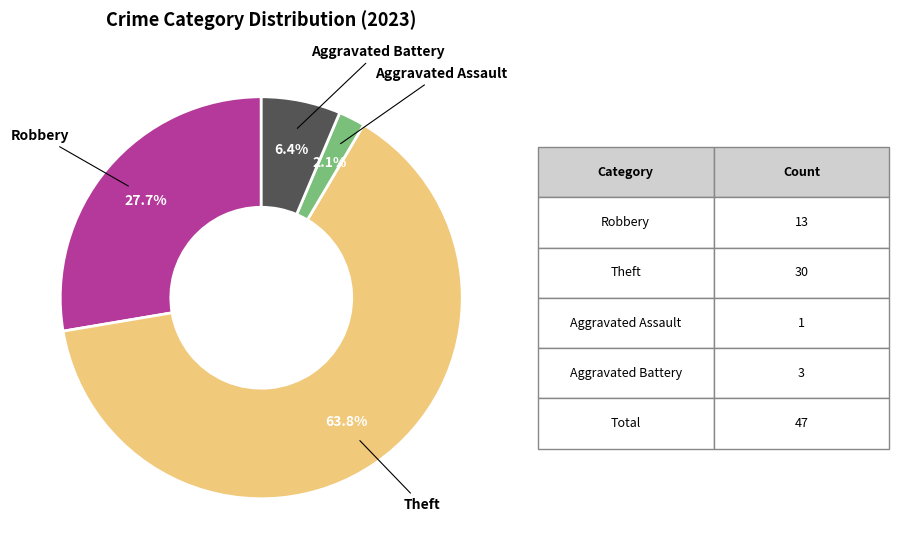

What portion of the pie excludes Theft?

36.2%